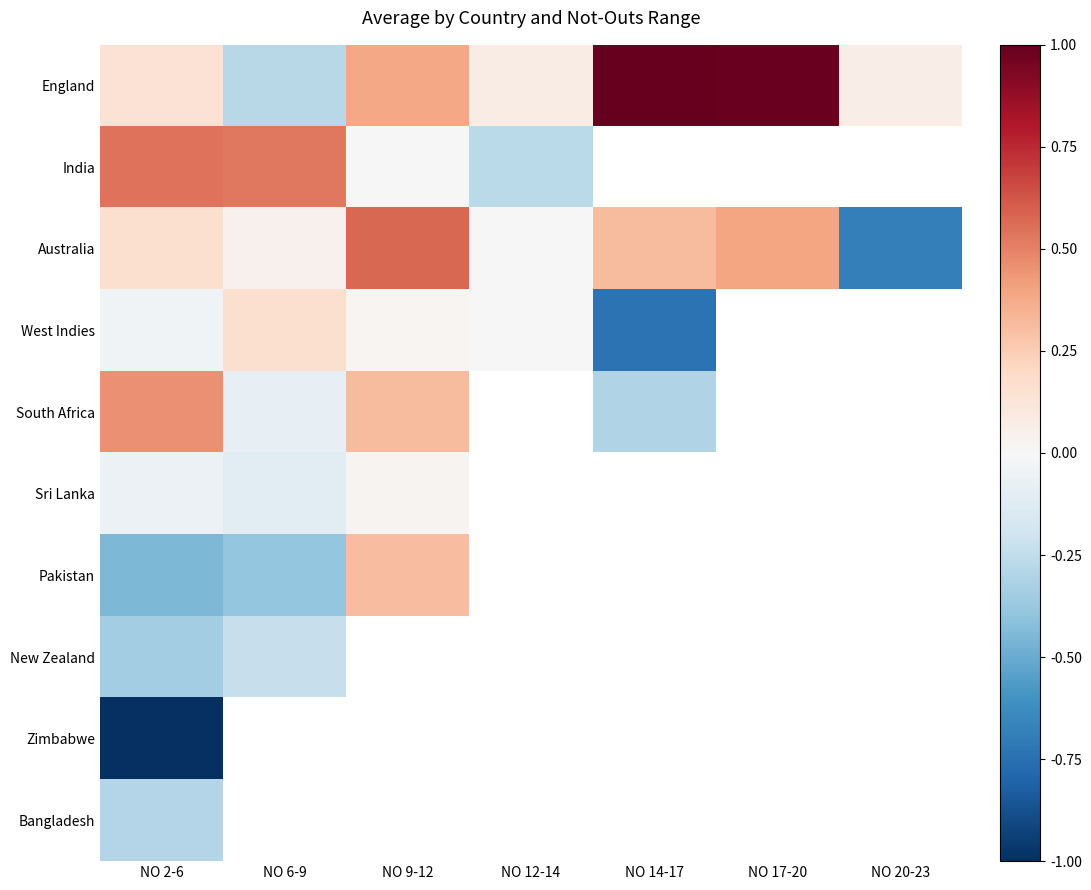

What is the highest value of the Bangladesh series?

-0.3